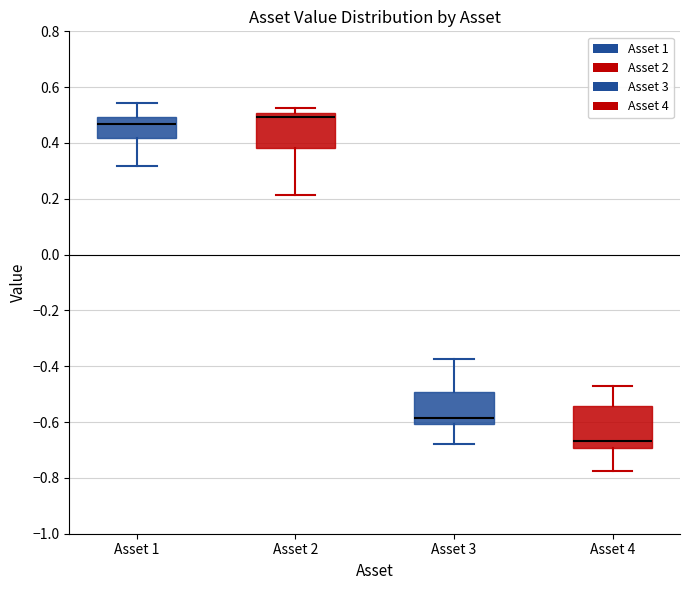

Comparing the boxes themselves (not the whiskers), which one is the tallest?

Asset 4